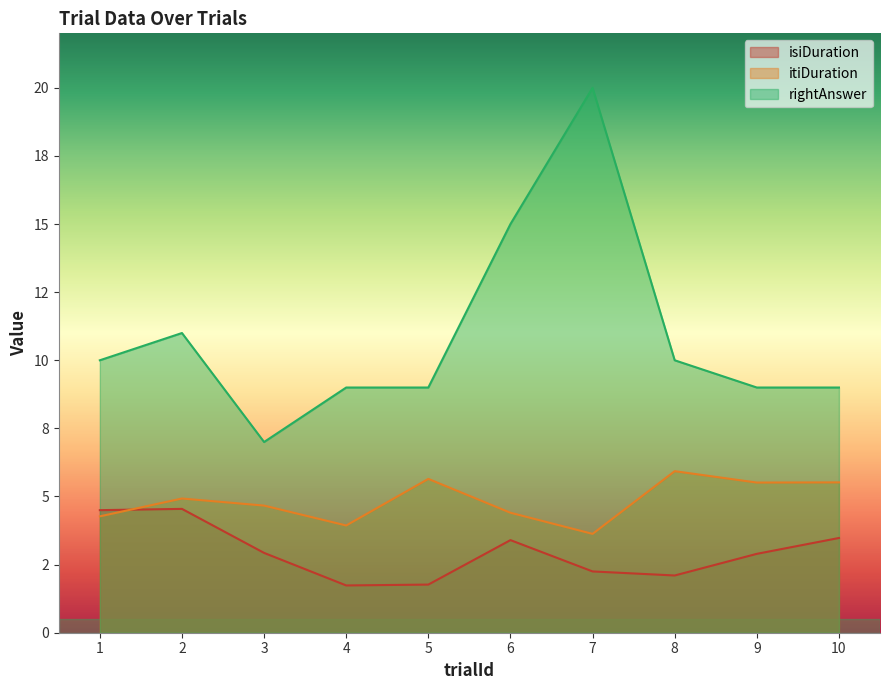

What is the total value across all series at 4?

14.7